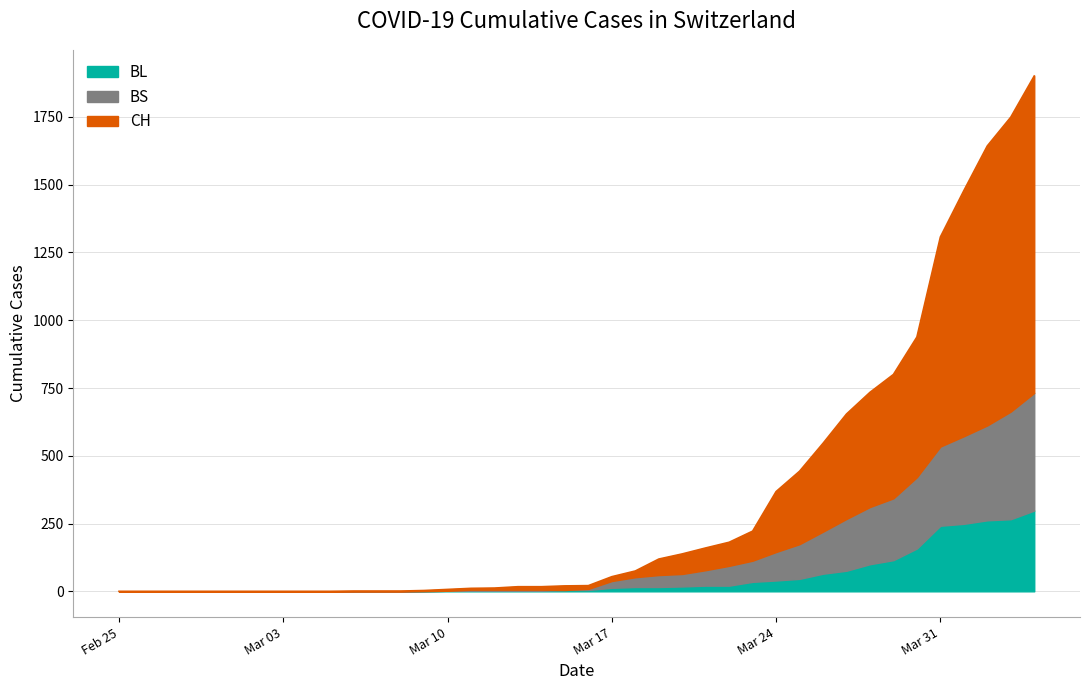

List the series in order of their peak value, highest first.

CH, BS, BL